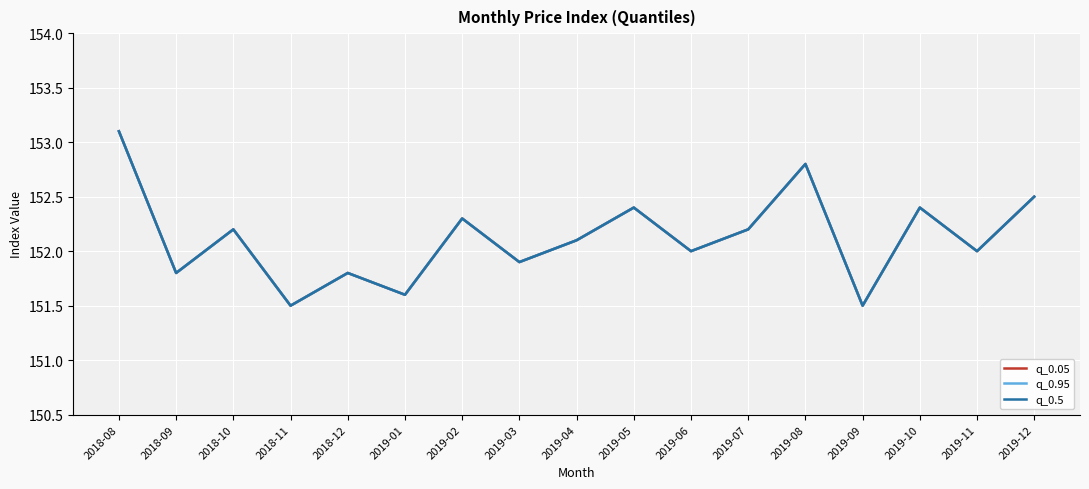

True or false: q_0.05 has more than 0 interior local peaks.

True